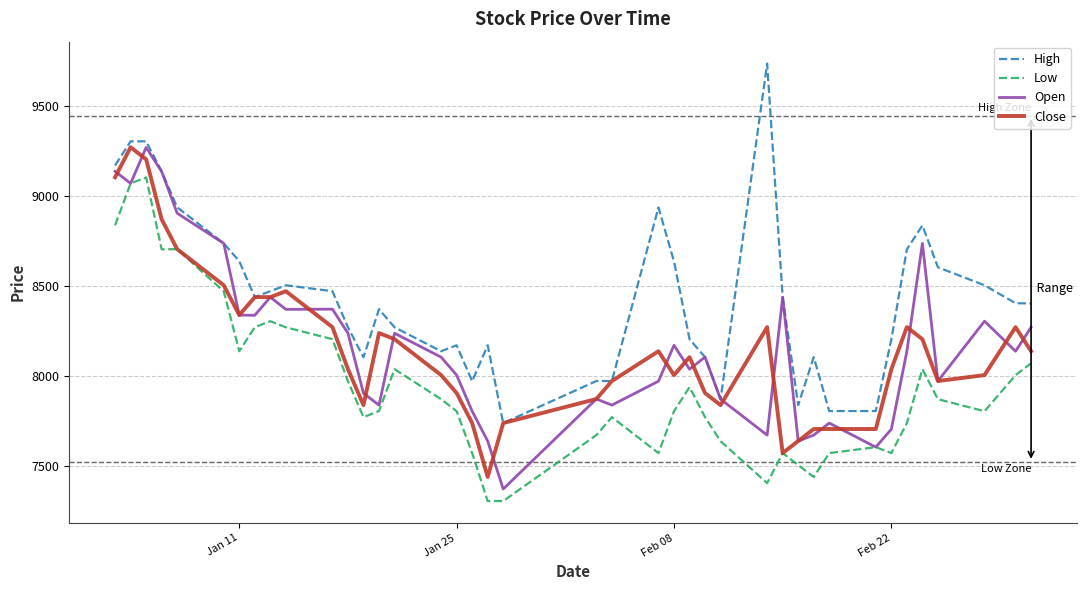

True or false: High and Low intersect in this chart.

False